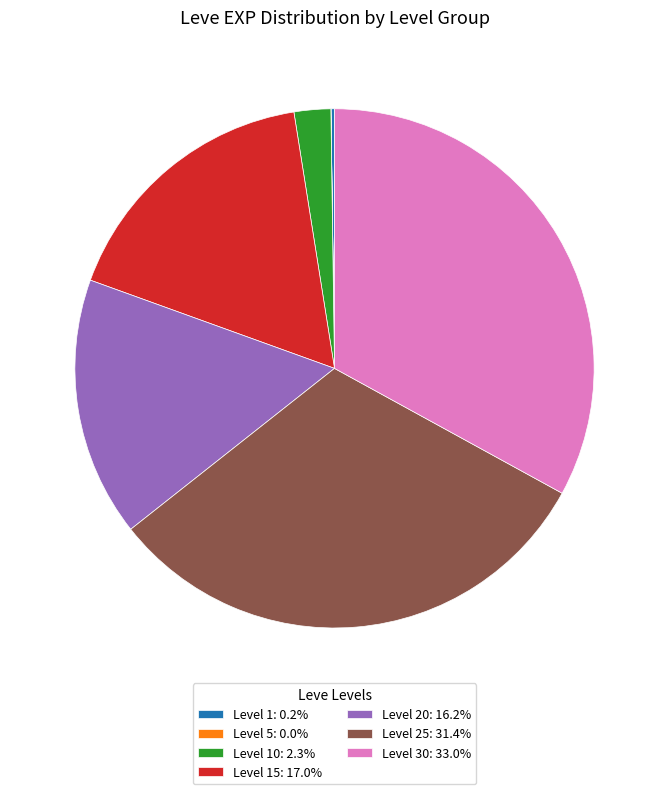

Is Level 15: 17.0% the majority of the pie?

No